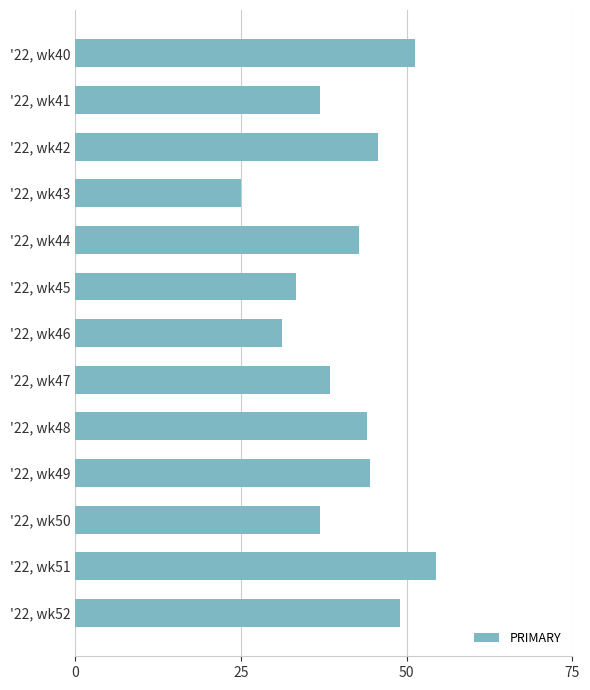

Rank the categories by value from lowest to highest.

'22, wk43, '22, wk46, '22, wk45, '22, wk50, '22, wk41, '22, wk47, '22, wk44, '22, wk48, '22, wk49, '22, wk42, '22, wk52, '22, wk40, '22, wk51